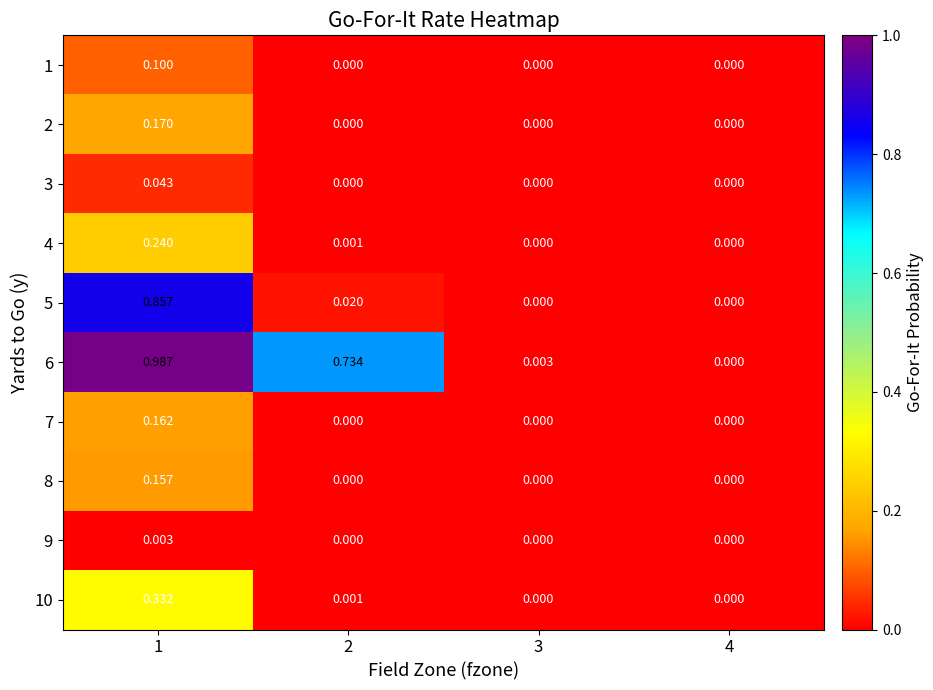

How many categories are shown in the chart?

4